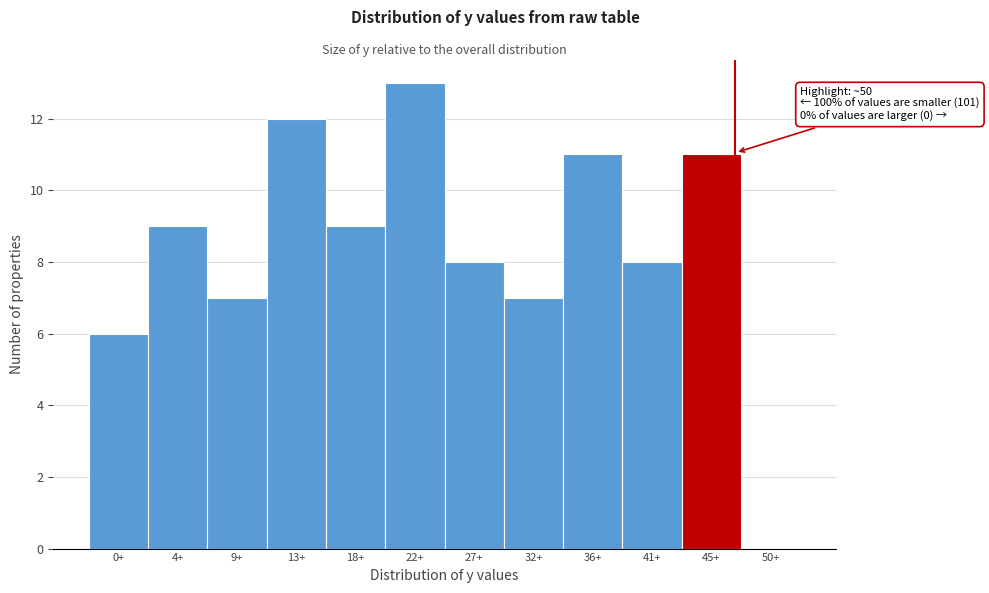

Reading left to right, what are all the values shown in this chart?

0+=6	4+=9	9+=7	13+=12	18+=9	22+=13	27+=8	32+=7	36+=11	41+=8	45+=11	50+=0